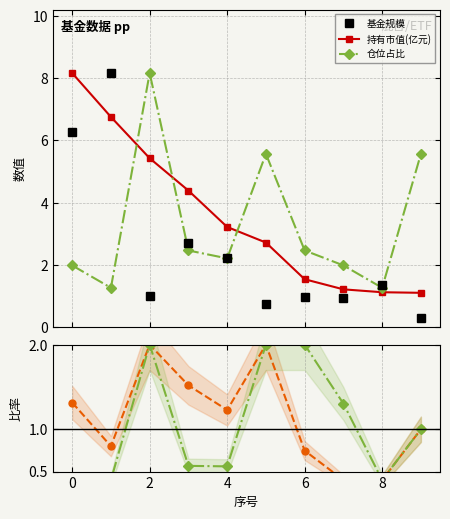

The value of 基金规模 at 0 is 12.4. True or false?

False